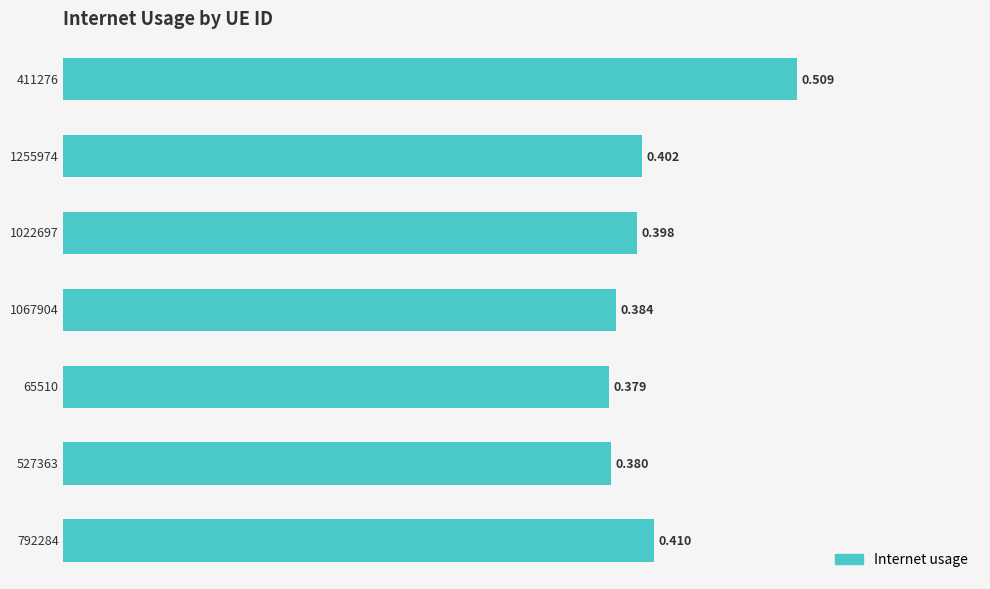

Count the values in the range 0 to 1.

7